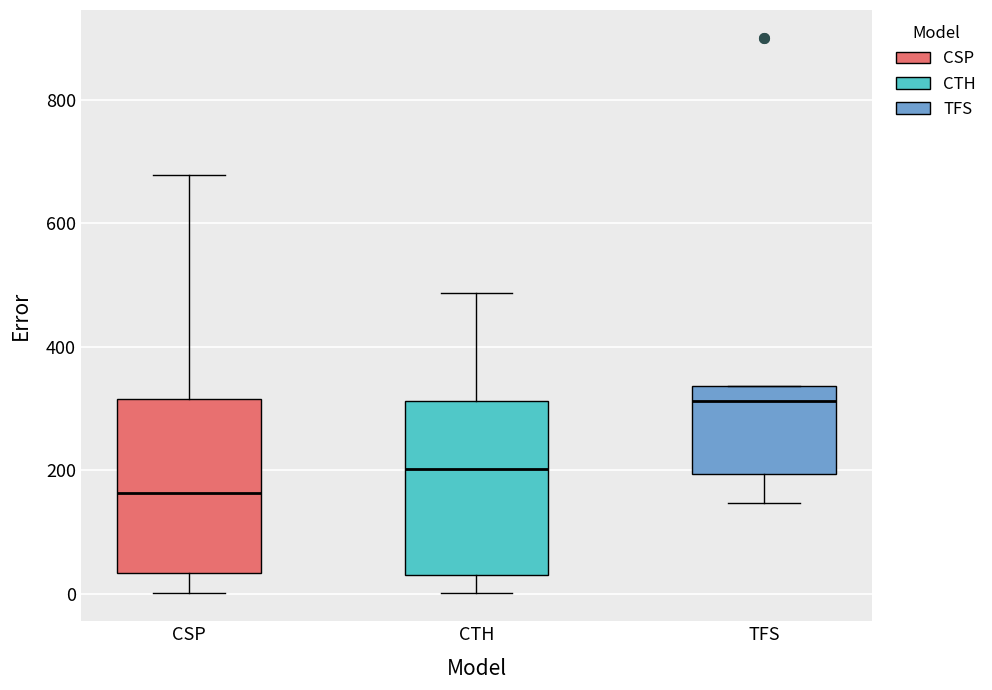

Where is the upper edge of the box for CTH on the y-axis? The values are not printed on the chart, so give them approximately, as read against the axis.

320